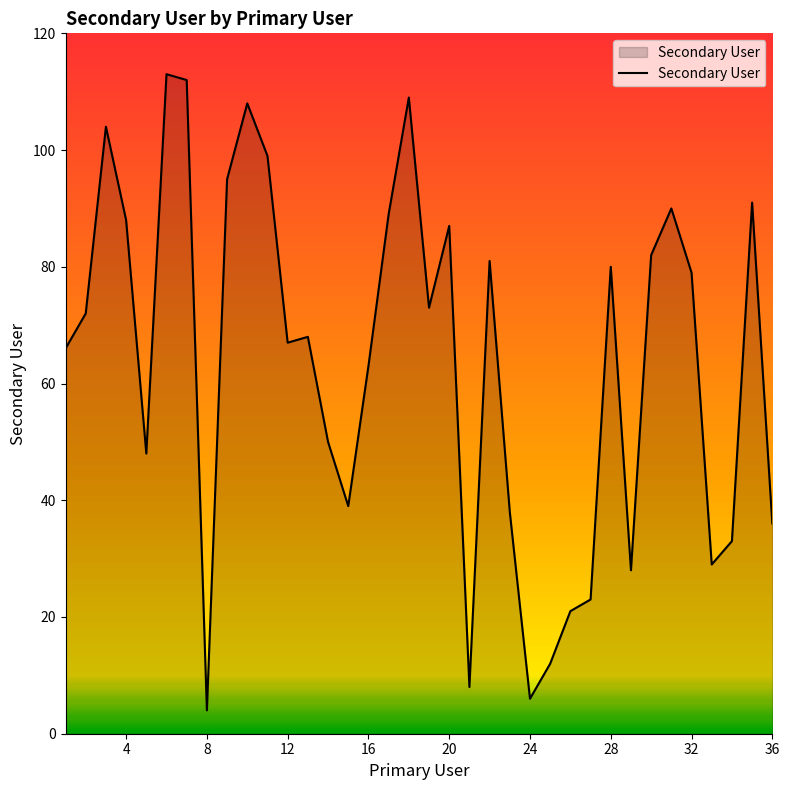

What is the difference between the maximum and minimum values?

109